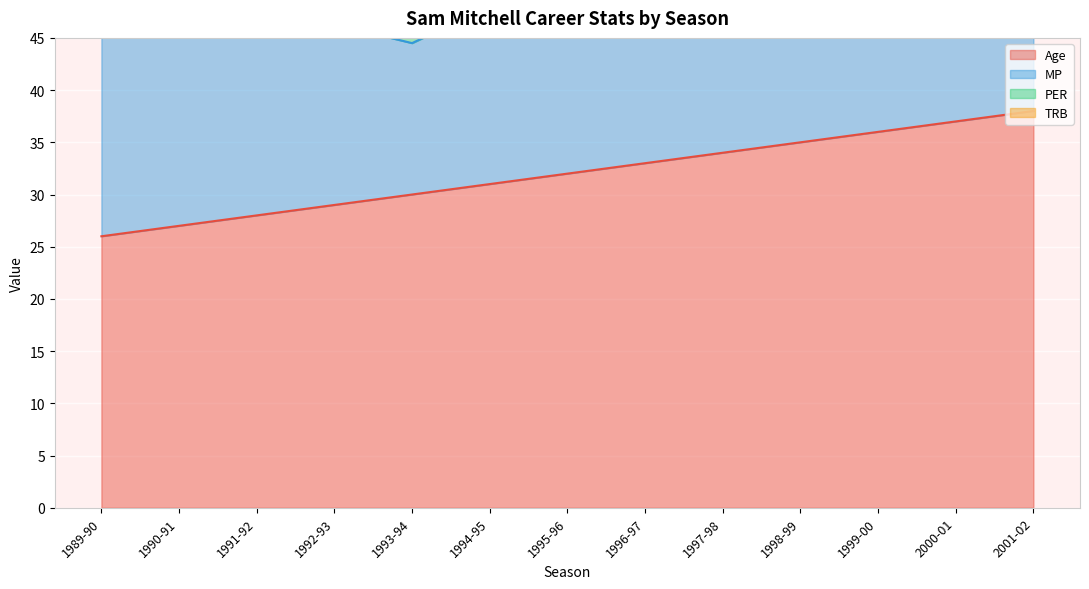

At how many categories does at least one series exceed 35?

4